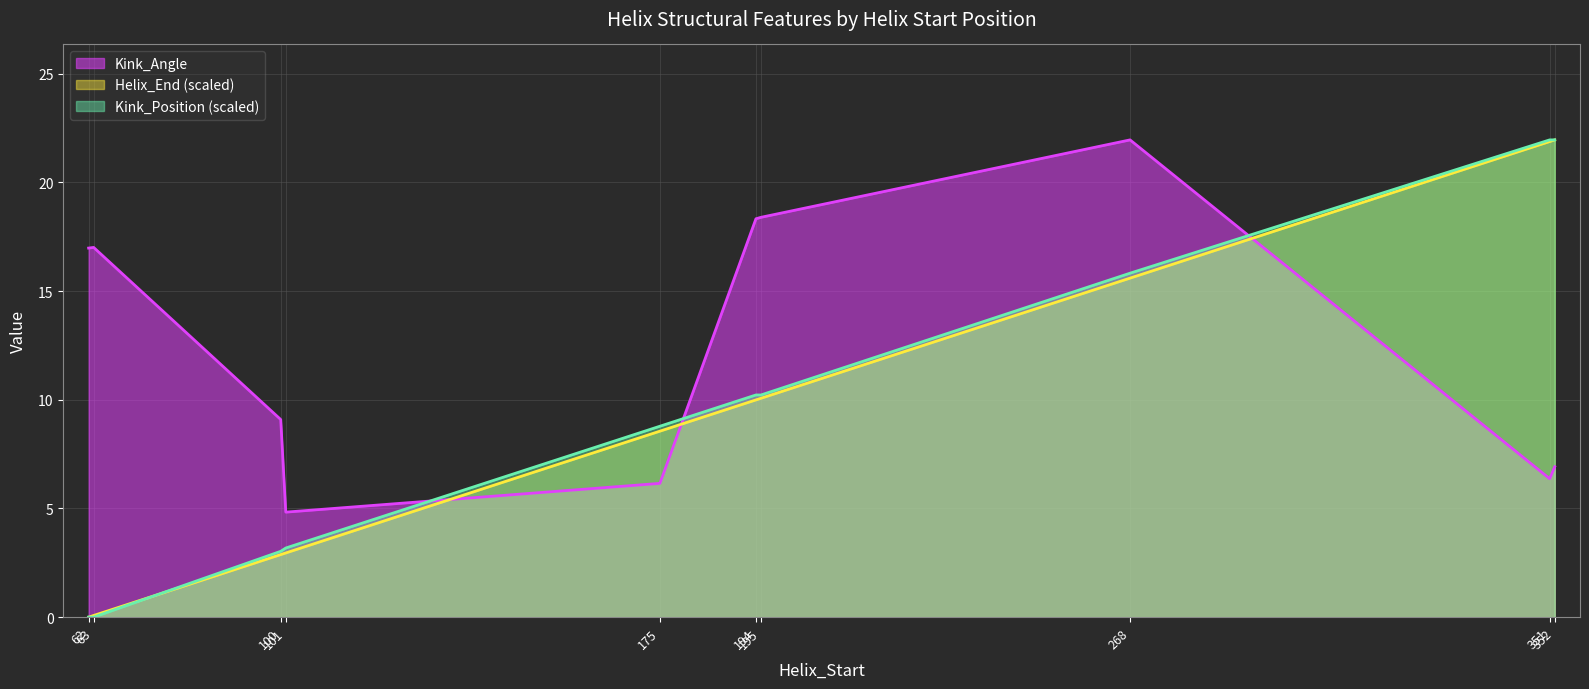

The Kink_Position series shows 1.2 at 100. True or false?

False